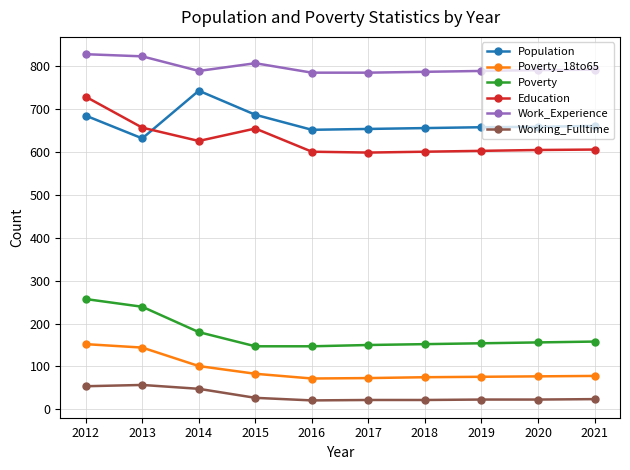

Which series has the widest spread of values?

Education